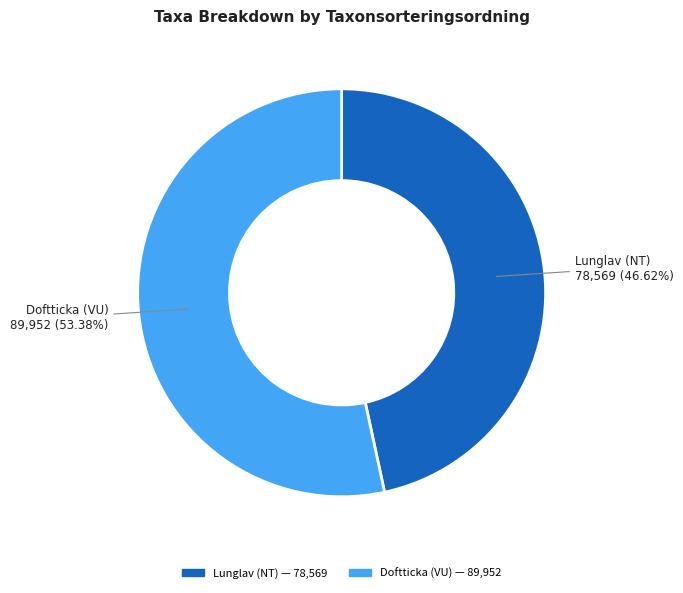

Count the number of slices in the pie.

2